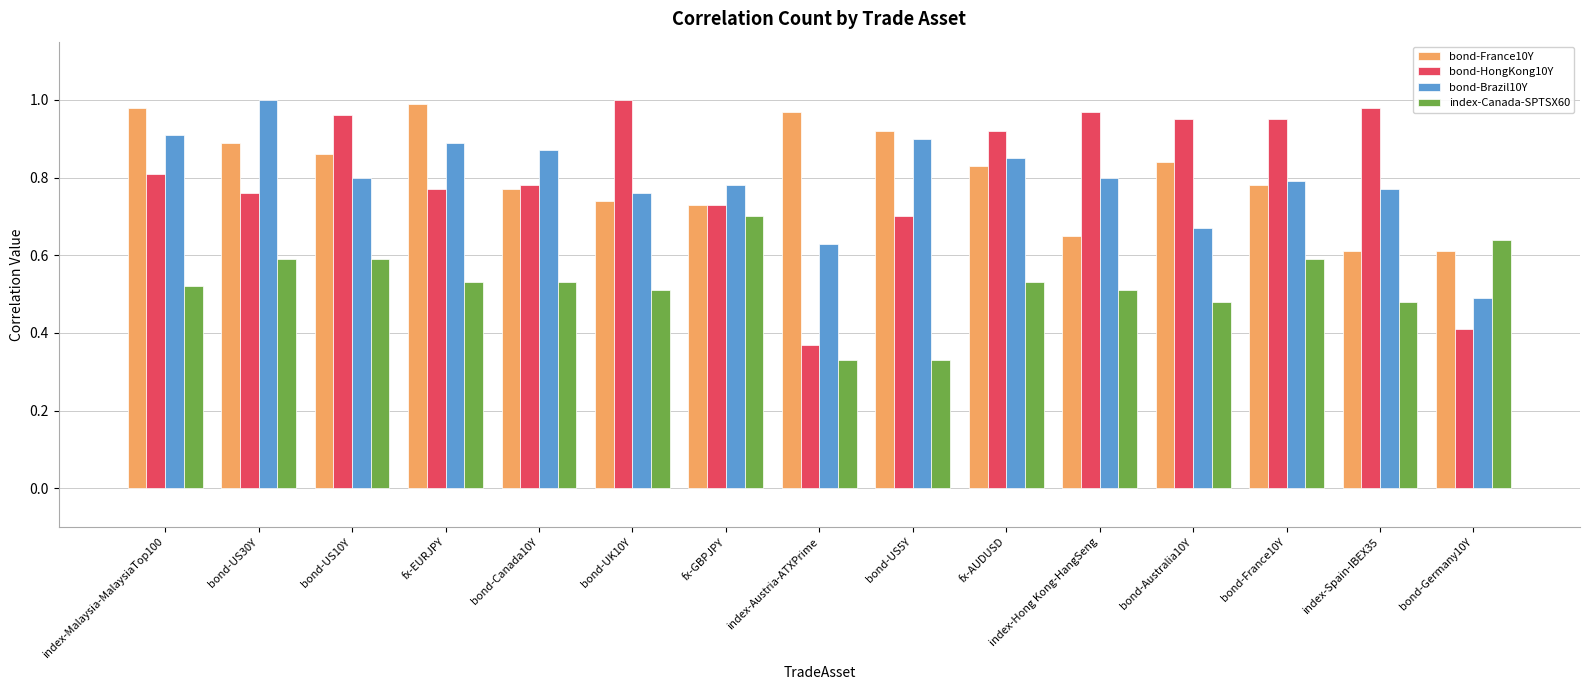

Which series has the largest range (max minus min)?

bond-HongKong10Y